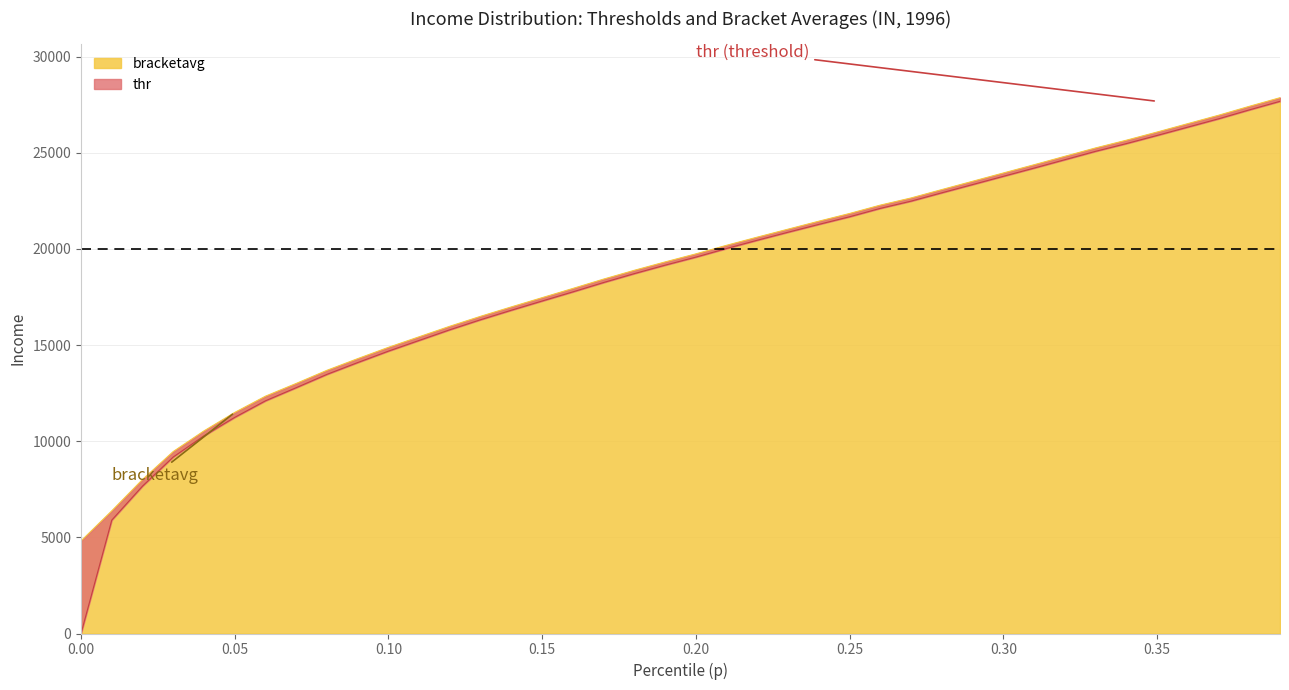

What is the minimum value for bracketavg?

4814.8